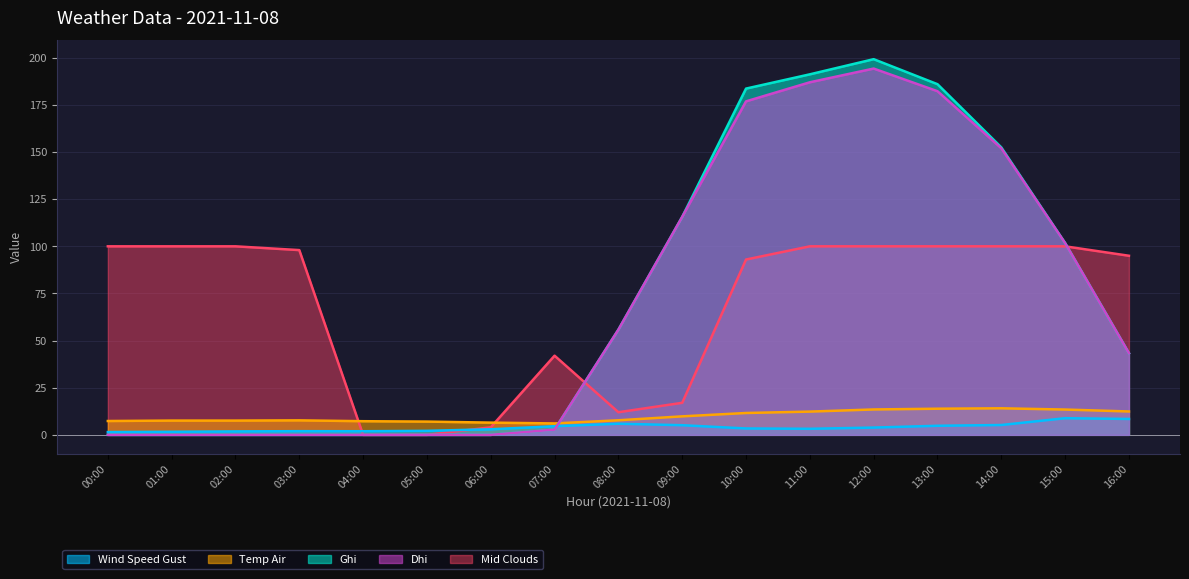

What is the spread (max minus min) of values at 14:00?

147.3